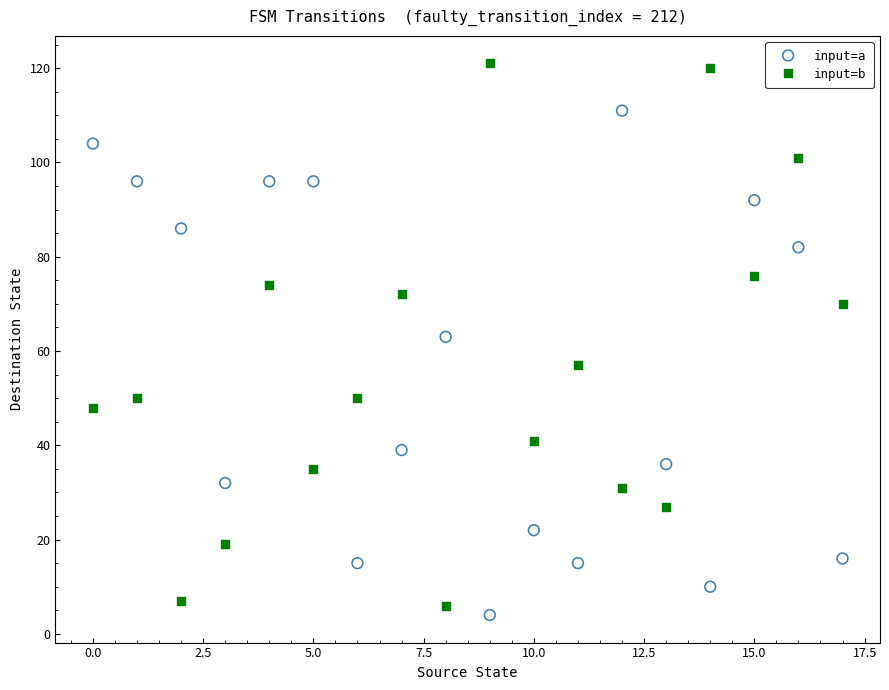

Which series reaches the maximum Y coordinate?

input=b